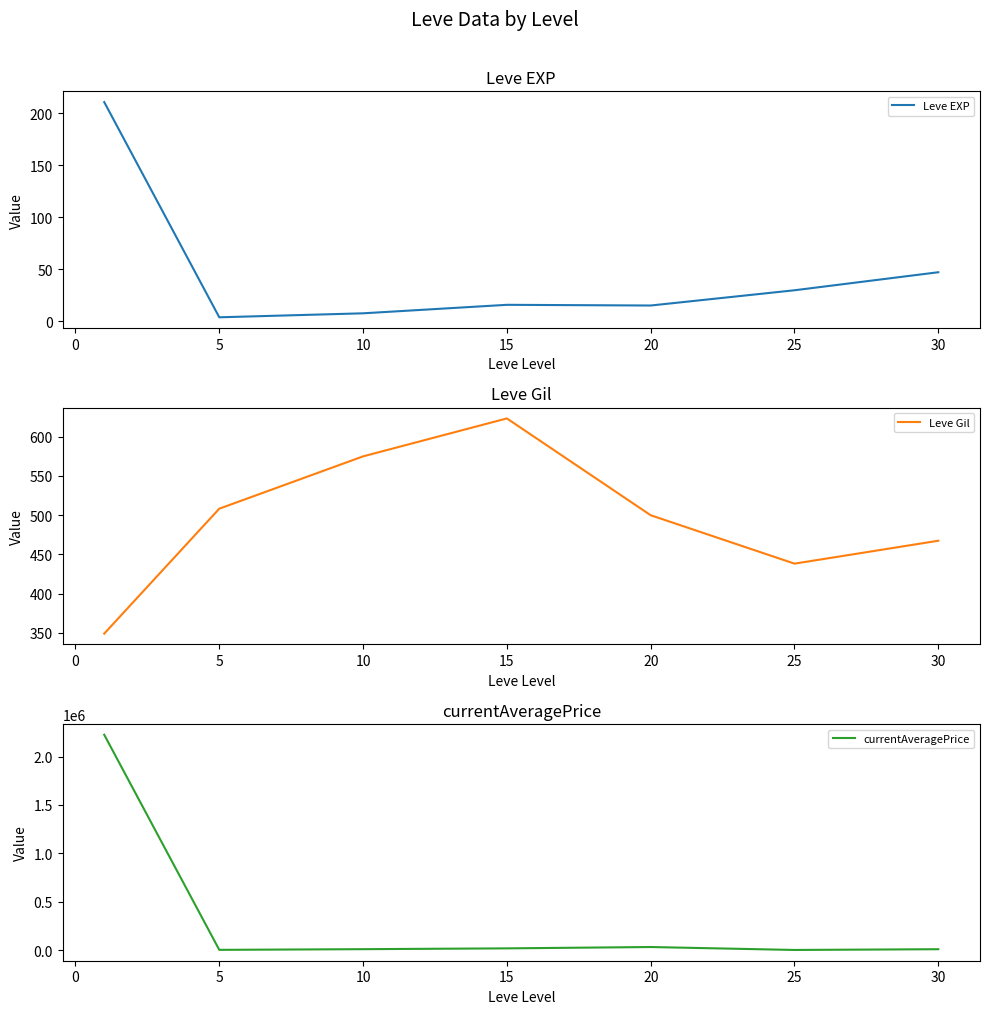

Which has a higher value, 15 or 5?

15